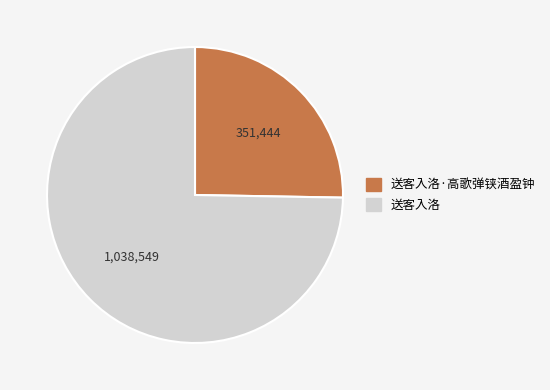

Which category has the biggest portion of the pie?

送客入洛